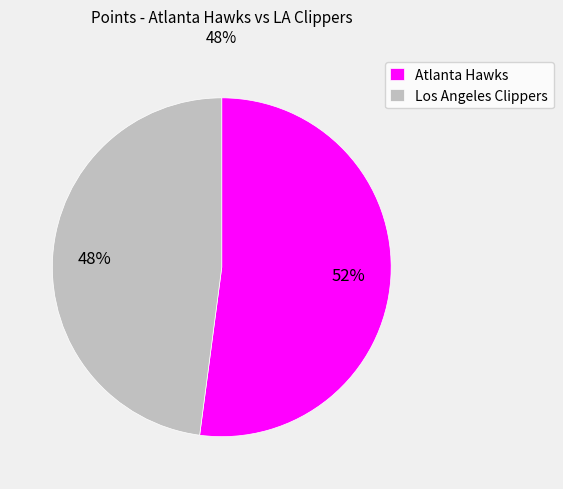

Is it true that Los Angeles Clippers is 58% of the pie?

False